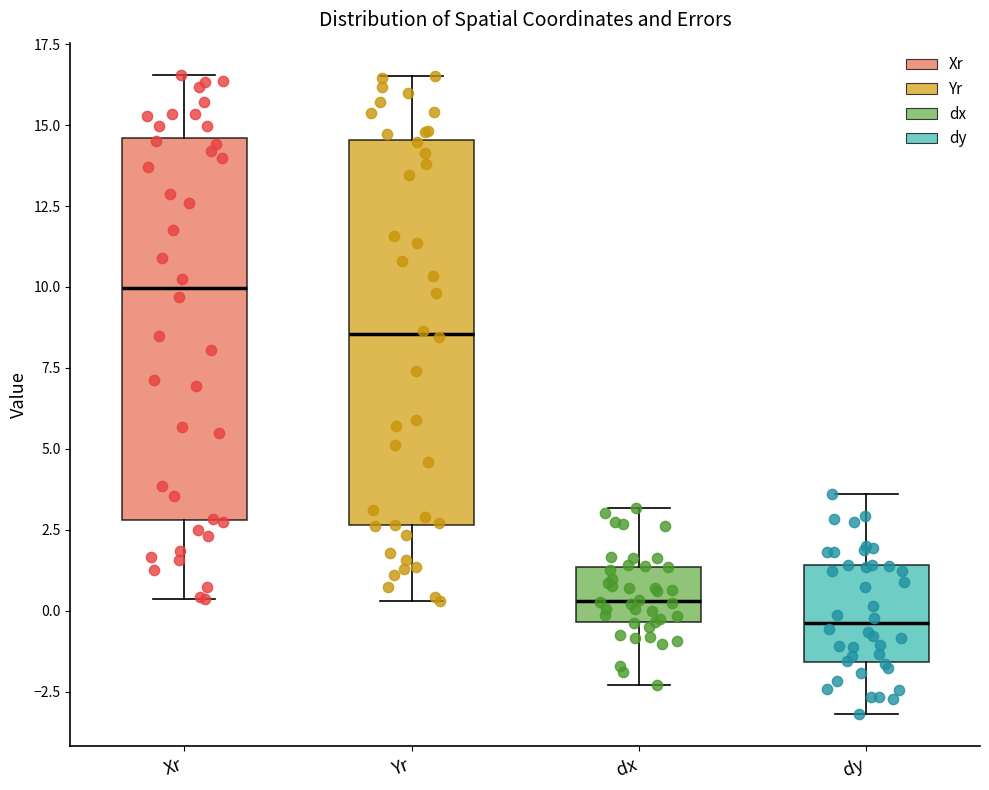

Reading left to right, transcribe this box plot: for each box, give where its median line is, the range the box spans, and where its two whiskers end, as read against the y-axis. The values are not printed on the chart, so give them approximately, as read against the axis.

Xr: median 10.0, box 3.0 to 14.5, whiskers 0.5 to 16.5
Yr: median 8.5, box 2.5 to 14.5, whiskers 0.5 to 16.5
dx: median 0.5, box -0.5 to 1.5, whiskers -2.5 to 3.0
dy: median -0.5, box -1.5 to 1.5, whiskers -3.0 to 3.5